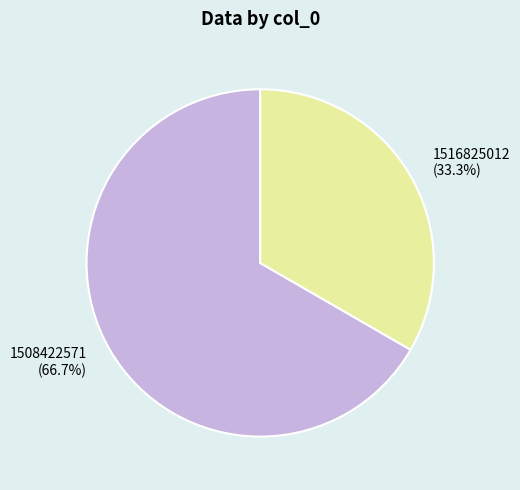

What is the largest slice in the pie chart?

1508422571